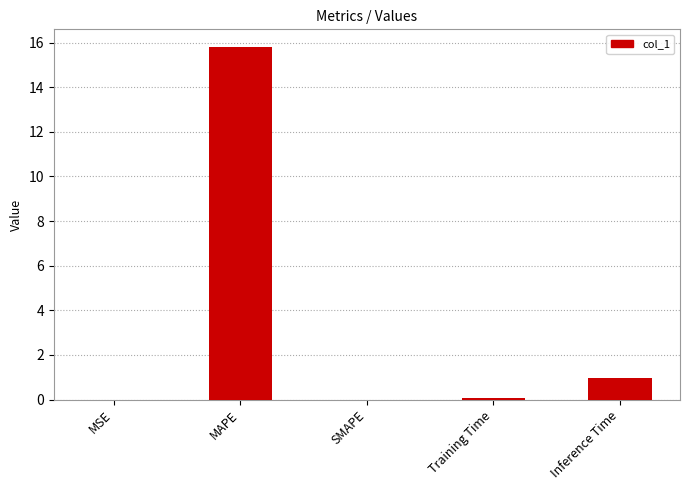

True or false: the data shows 0.0 at MSE.

True